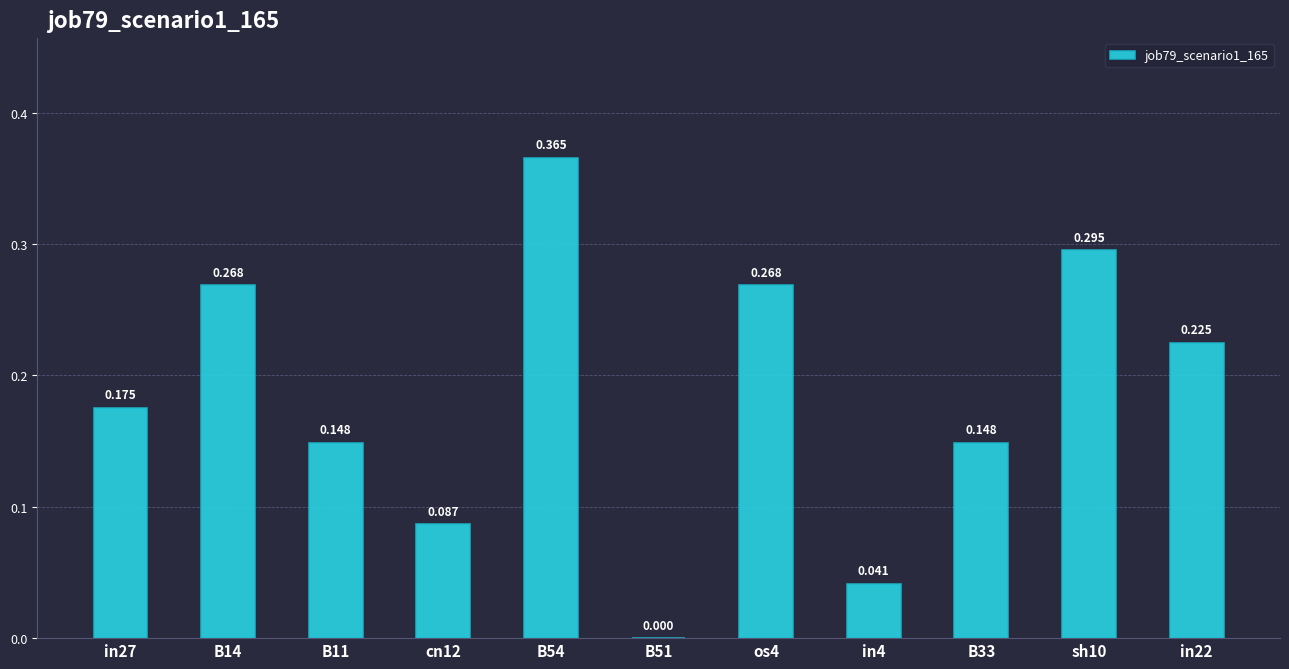

What is the value of the 7th bar from the left?

0.3